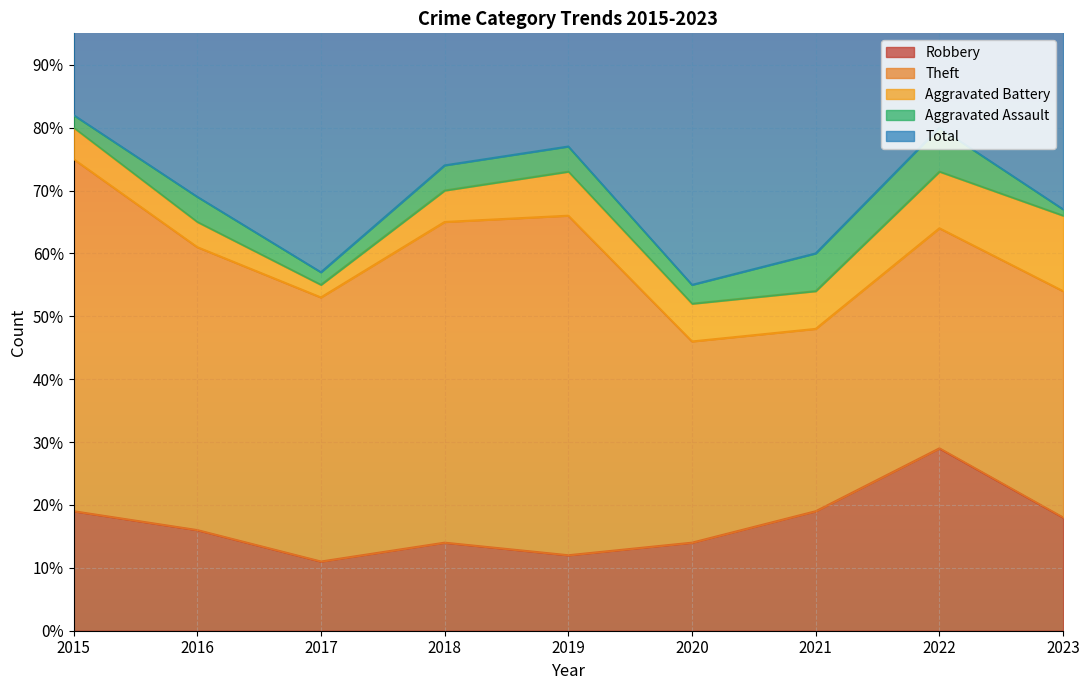

How many interior local peaks does the Total series have?

2